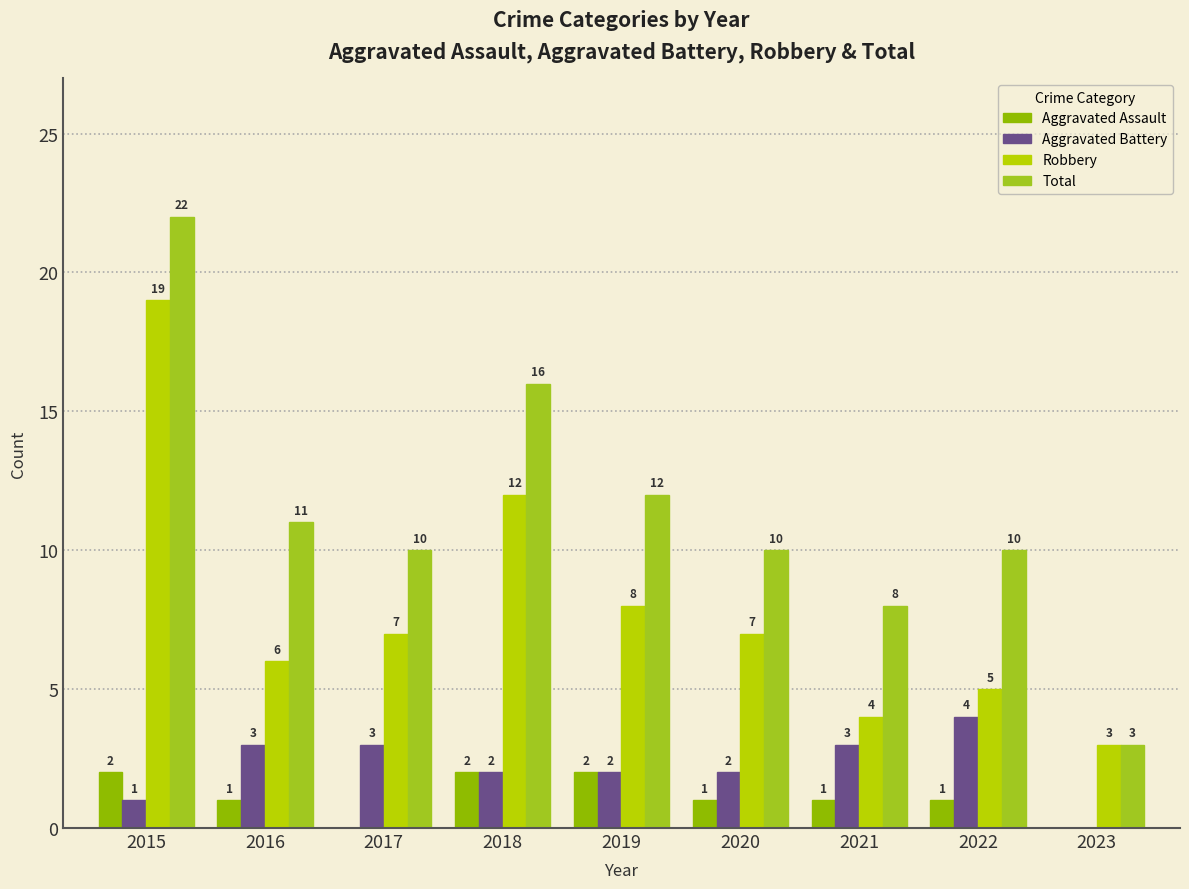

Where does the Total series first go above 10?

2015